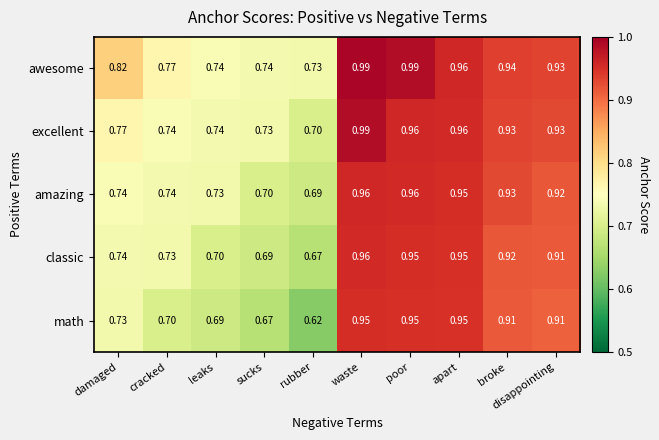

At sucks, list the series in order from smallest to largest.

math, classic, amazing, excellent, awesome